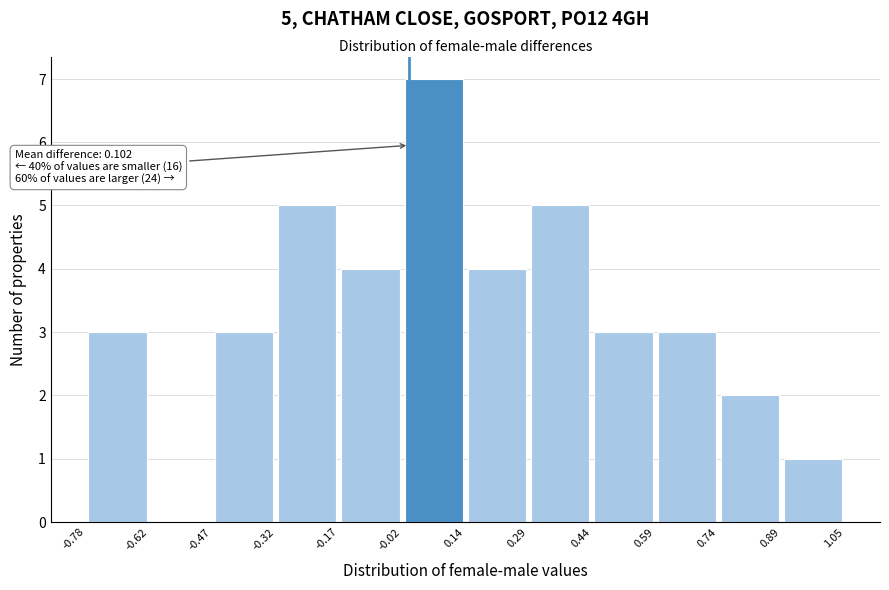

Which range on the x-axis has the tallest bar?

-0.02 to 0.14